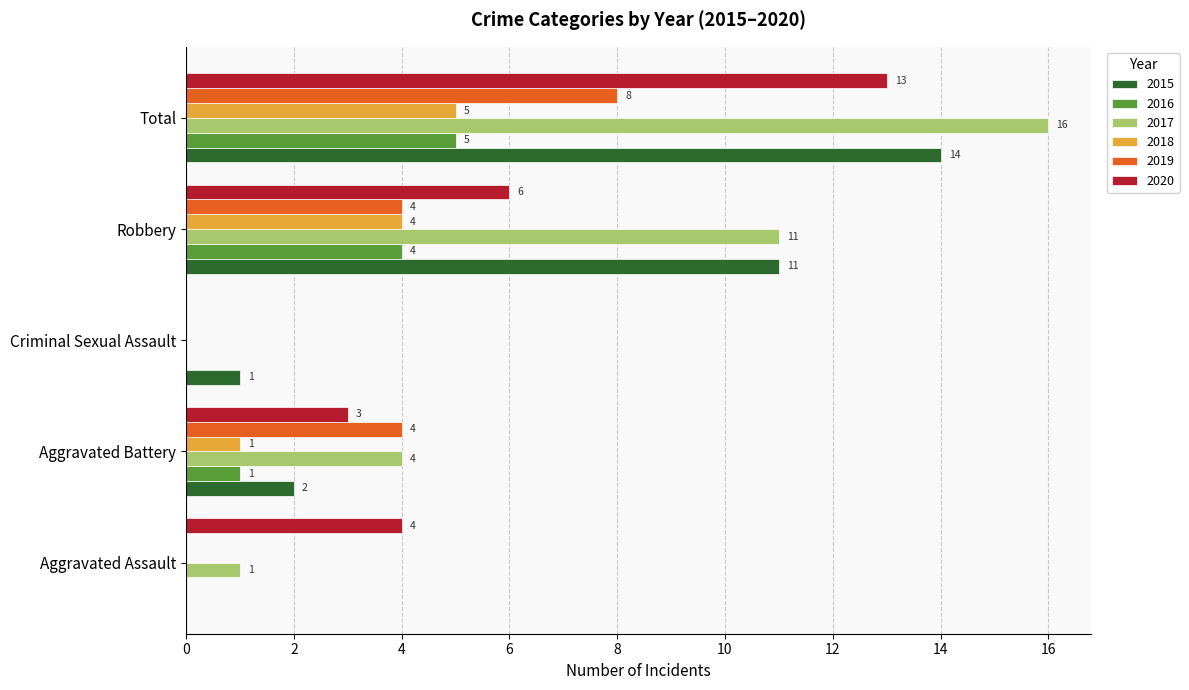

What is the sum of all 2015 values?

28